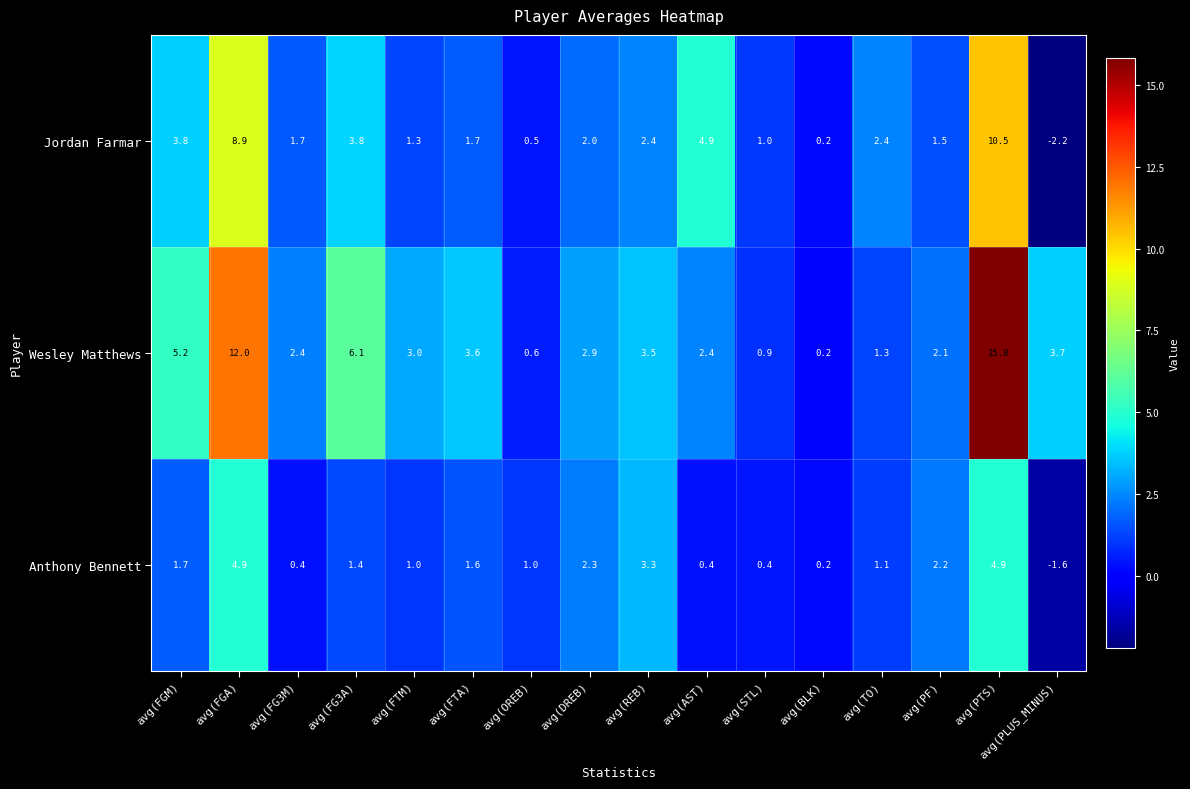

How many series are shown in this chart?

3